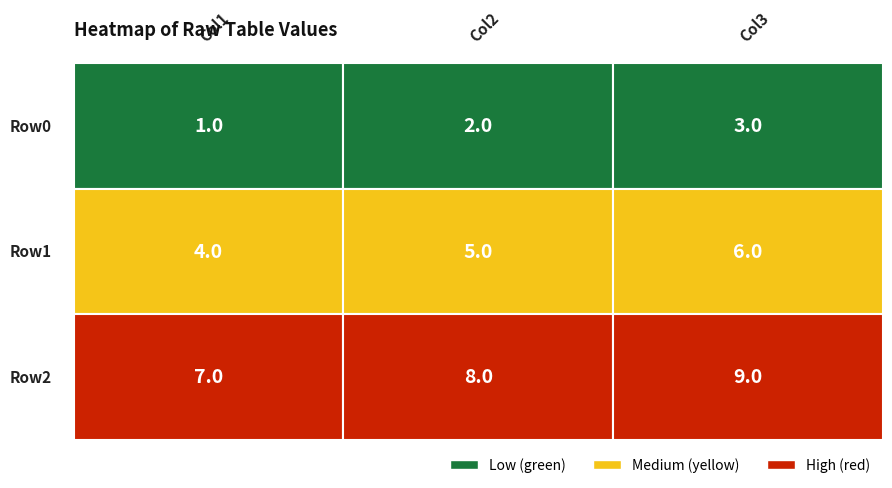

Reading left to right, list all the values displayed in this chart.

Row0: 1	2	3
Row1: 4	5	6
Row2: 7	8	9